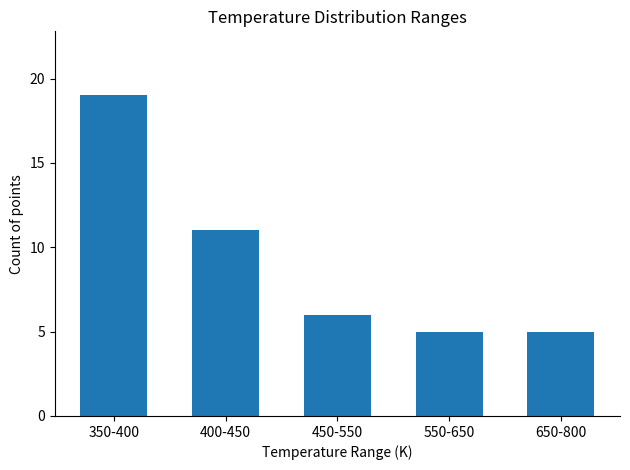

Reading left to right, list all the values displayed in this chart.

350-400=19	400-450=11	450-550=6	550-650=5	650-800=5